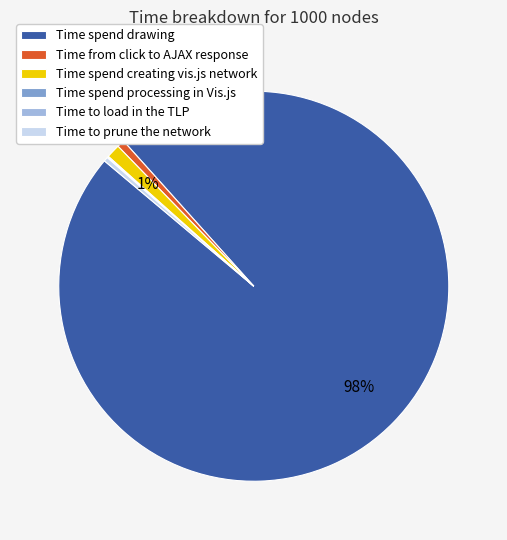

What is the ratio of the value at Time spend creating vis.js network to the value at Time to prune the network?

3.3